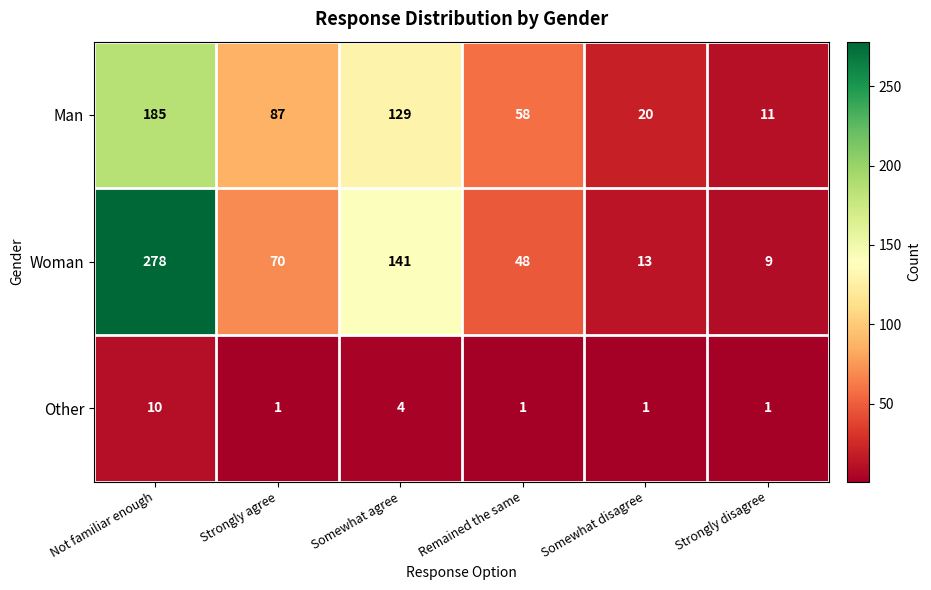

Read the Other value at Not familiar enough.

10